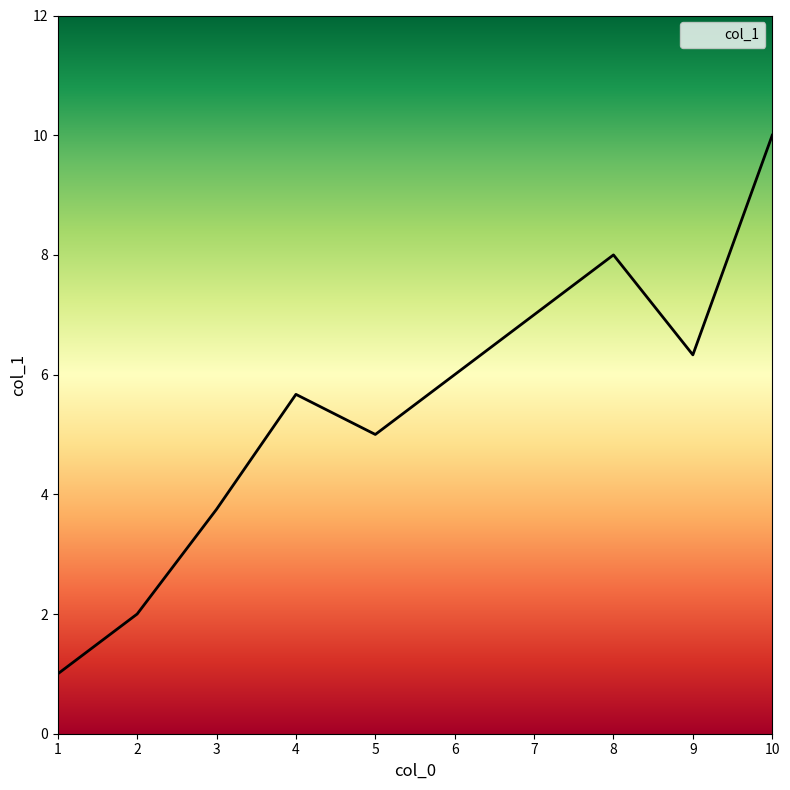

Reading left to right, what are all the values shown in this chart?

1.0	2.0	3.8	5.7	5.0	6.0	7.0	8.0	6.3	10.0